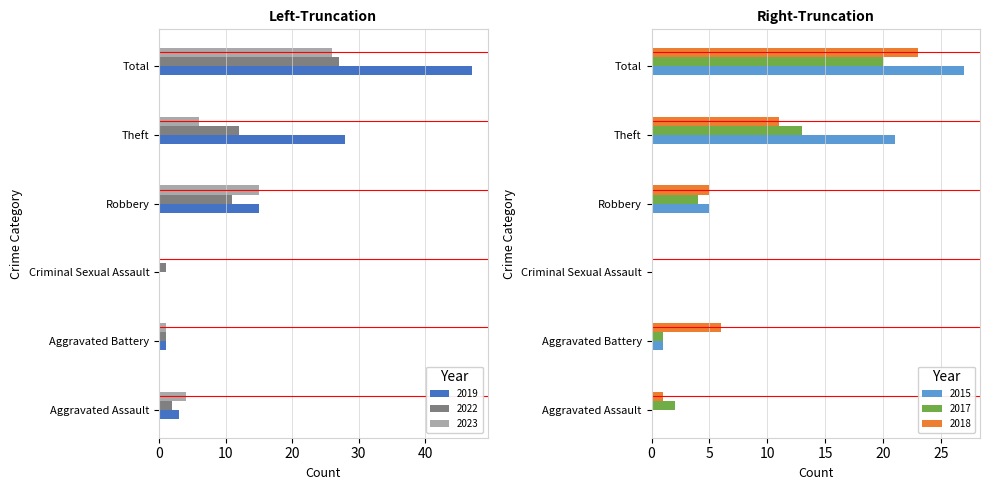

What is the total value across all series at Theft?

91